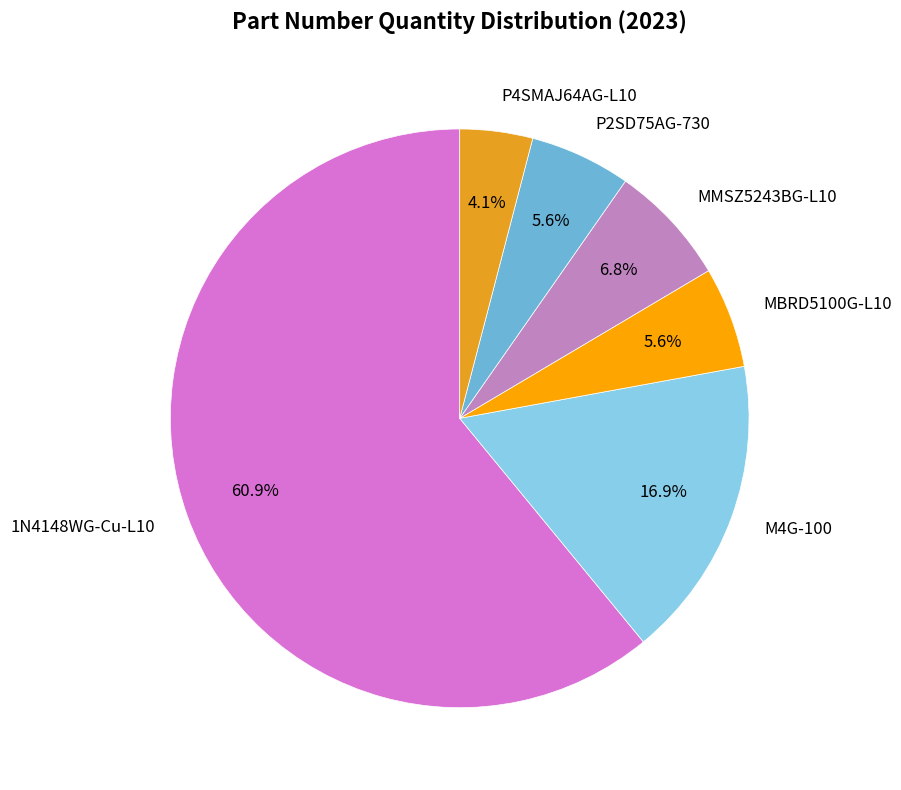

Which slice is the largest?

1N4148WG-Cu-L10